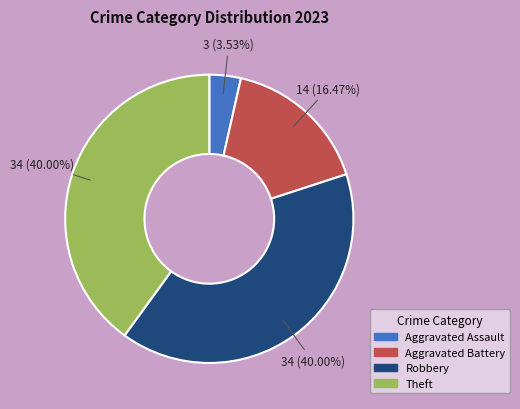

Is it true that Aggravated Assault is 17% of the pie?

False